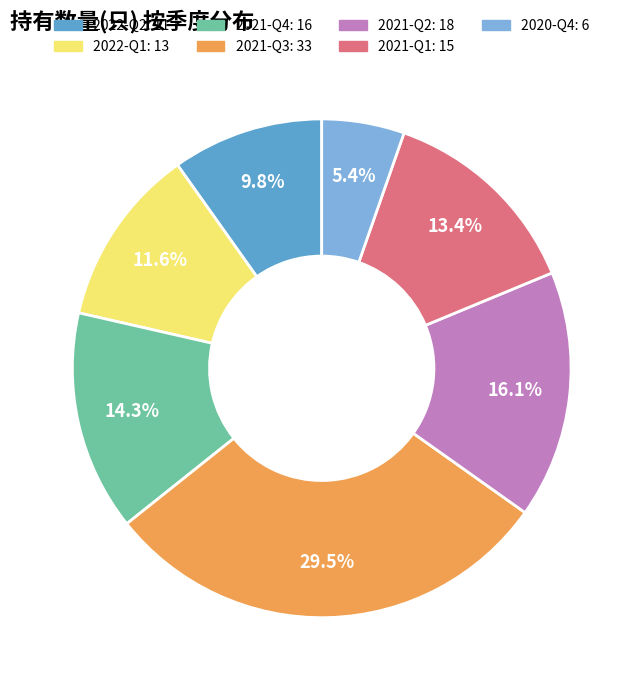

Is the sum of 2021-Q3 and 2022-Q2 greater than half?

No